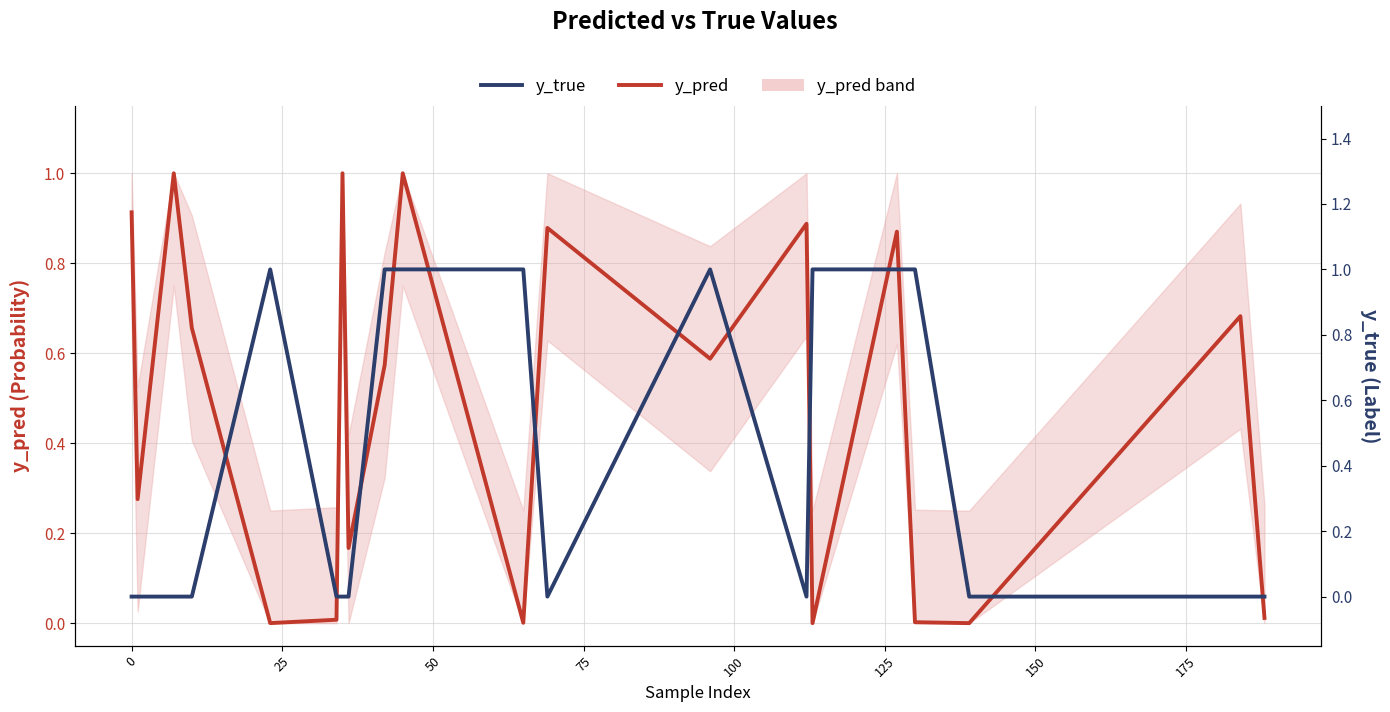

Which series has the largest total across all categories?

y_pred